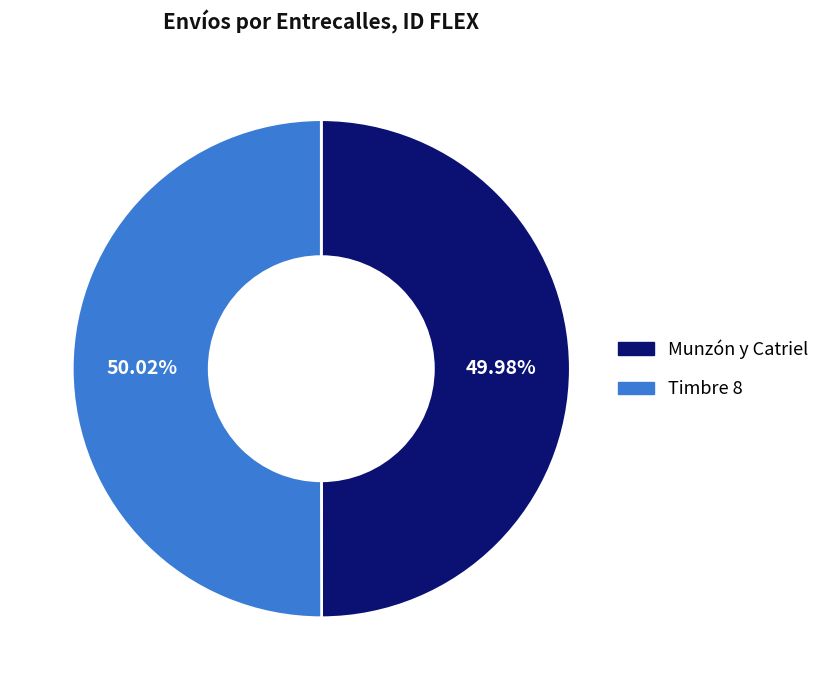

Is the sum of Munzón y Catriel and Timbre 8 greater than half?

Yes